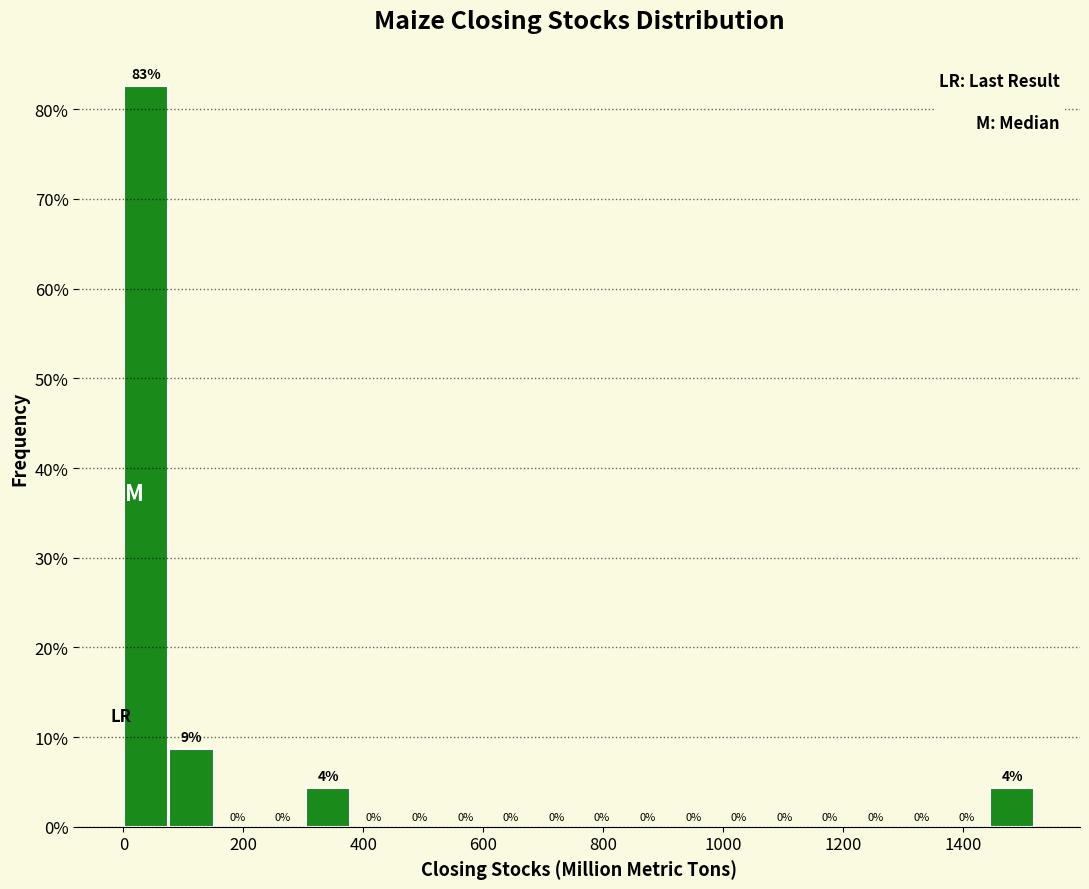

Around what value on the x-axis is the tallest bar? Give the approximate position of its centre, as read against the axis.

40